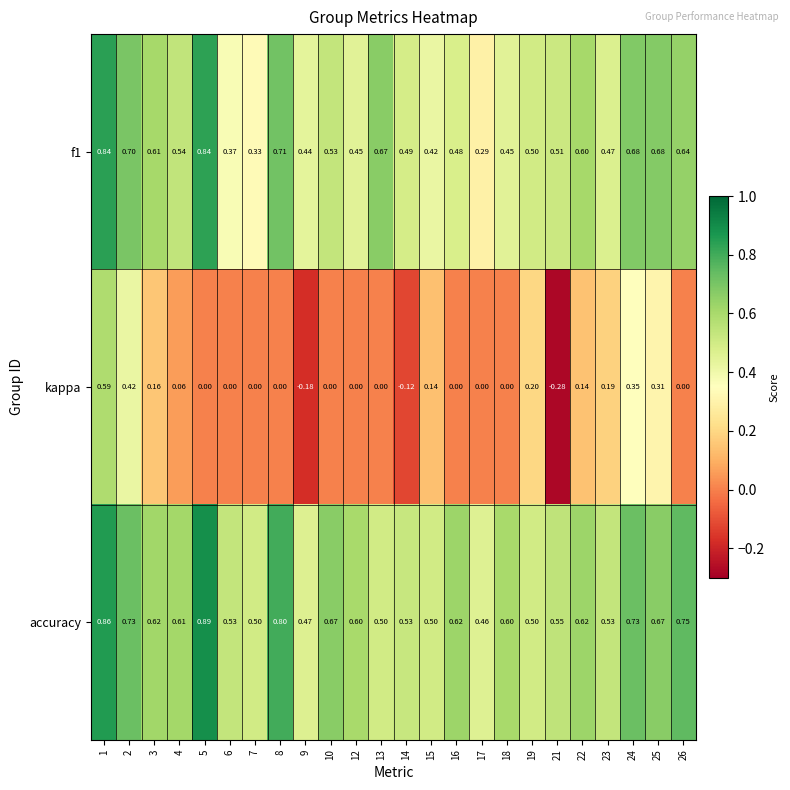

Is the value of kappa at 10 greater than the value of accuracy at 3?

No